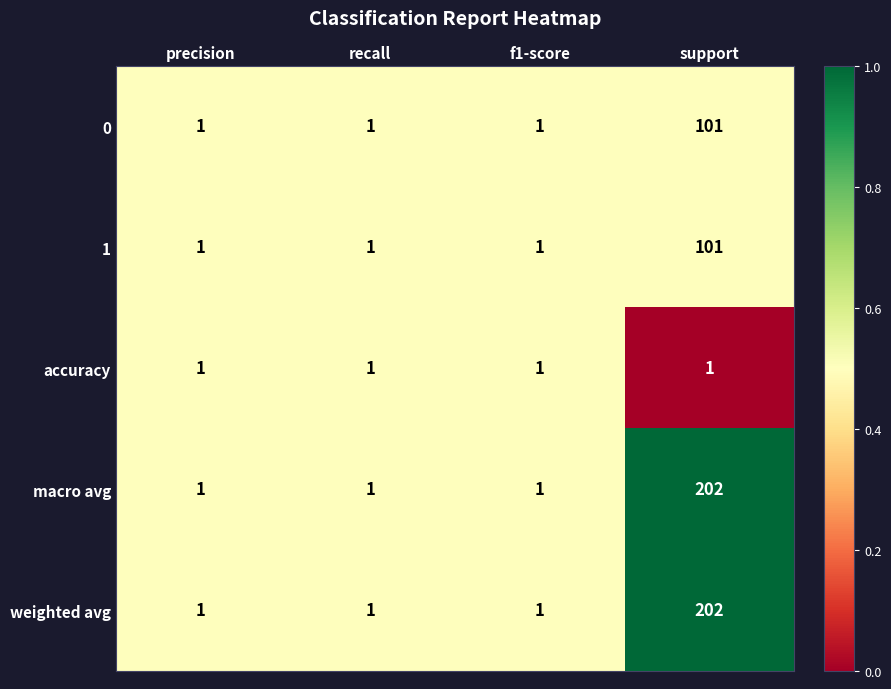

Count the 1 values in the range 1 to 101.

4